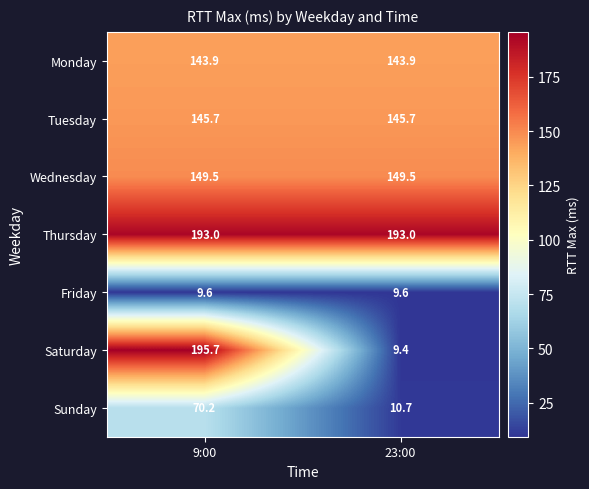

Rank the series by their maximum value, from lowest to highest.

Friday, Sunday, Monday, Tuesday, Wednesday, Thursday, Saturday